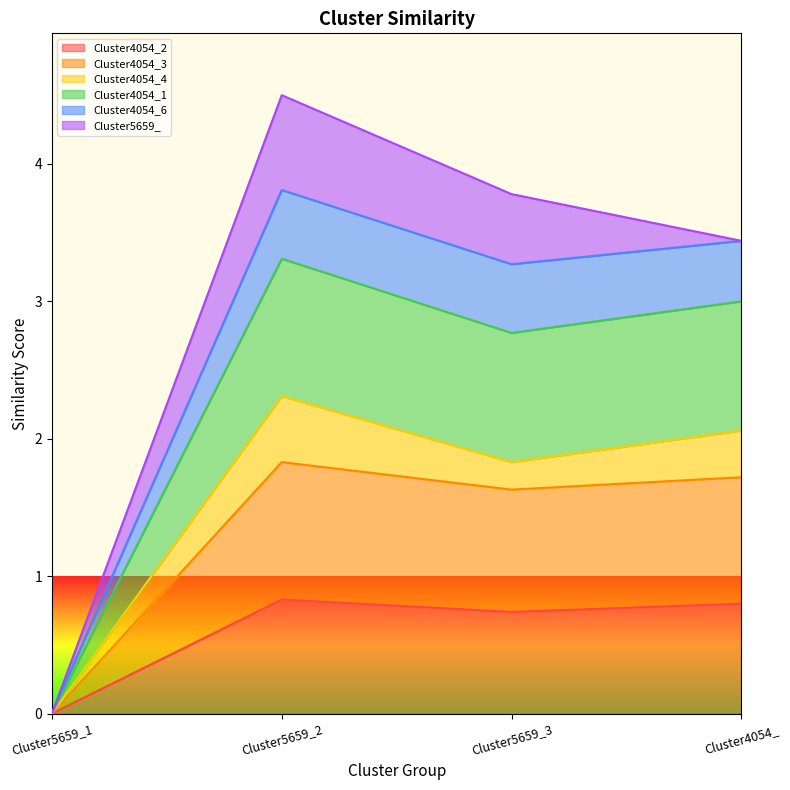

What is the total value across all series at Cluster4054_?

3.4